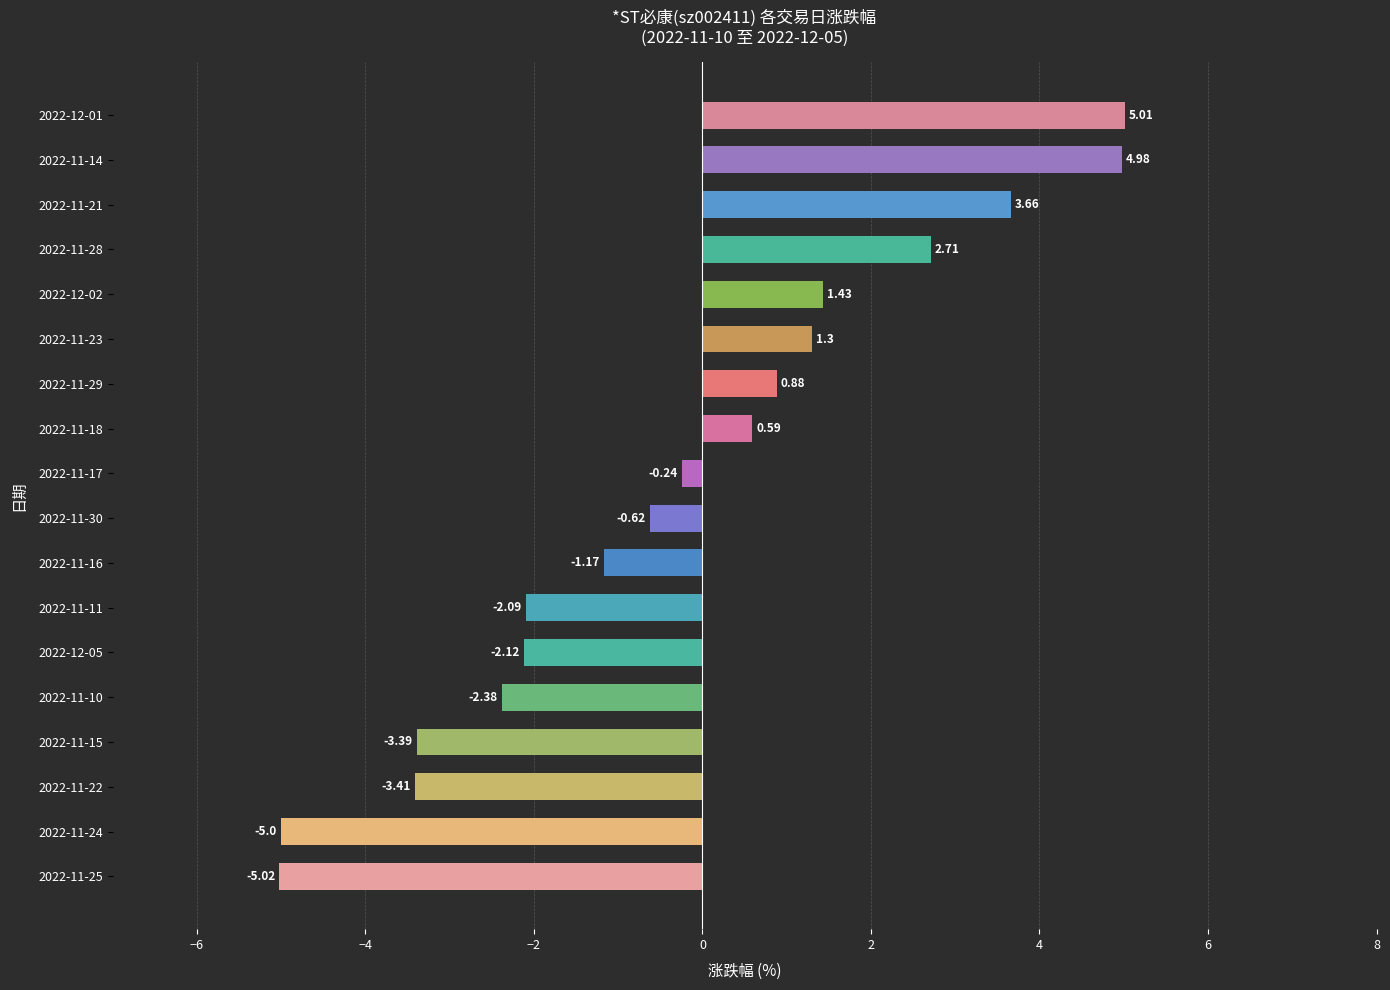

List the labels in order of value, largest first.

2022-12-01, 2022-11-14, 2022-11-21, 2022-11-28, 2022-12-02, 2022-11-23, 2022-11-29, 2022-11-18, 2022-11-17, 2022-11-30, 2022-11-16, 2022-11-11, 2022-12-05, 2022-11-10, 2022-11-15, 2022-11-22, 2022-11-24, 2022-11-25